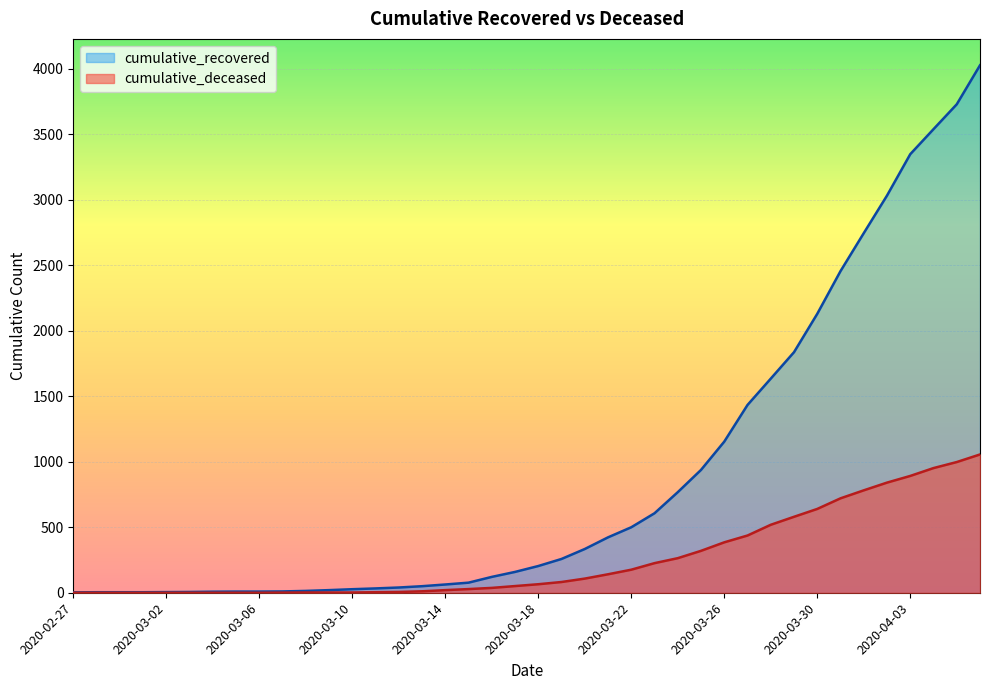

At 2020-04-04, list the series in order from largest to smallest.

cumulative_recovered, cumulative_deceased